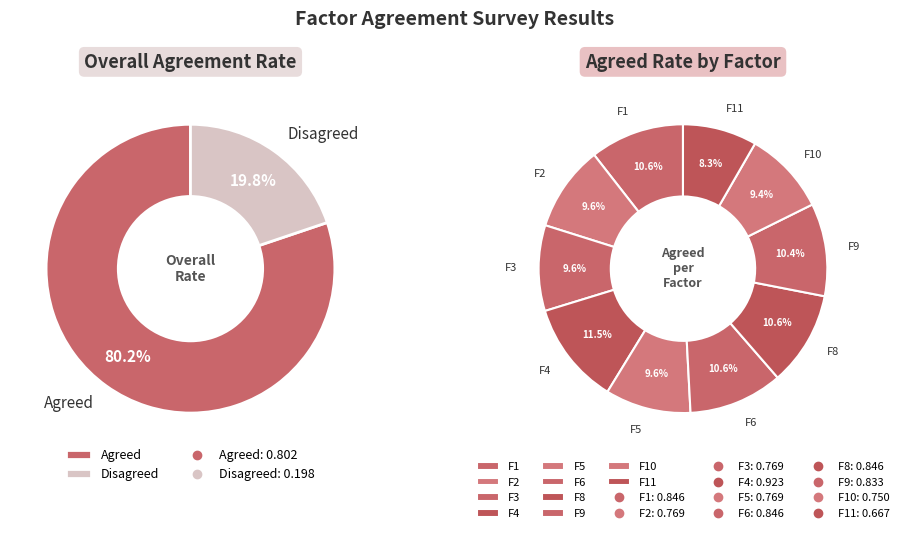

Does any single category account for the majority?

No